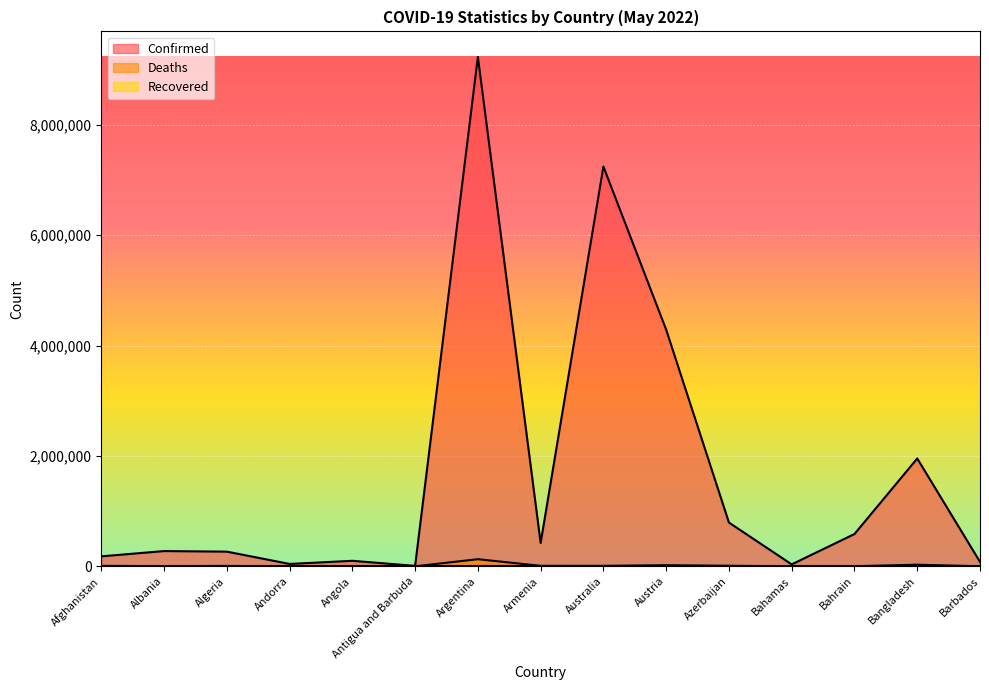

What is the average value of the Deaths series?

15184